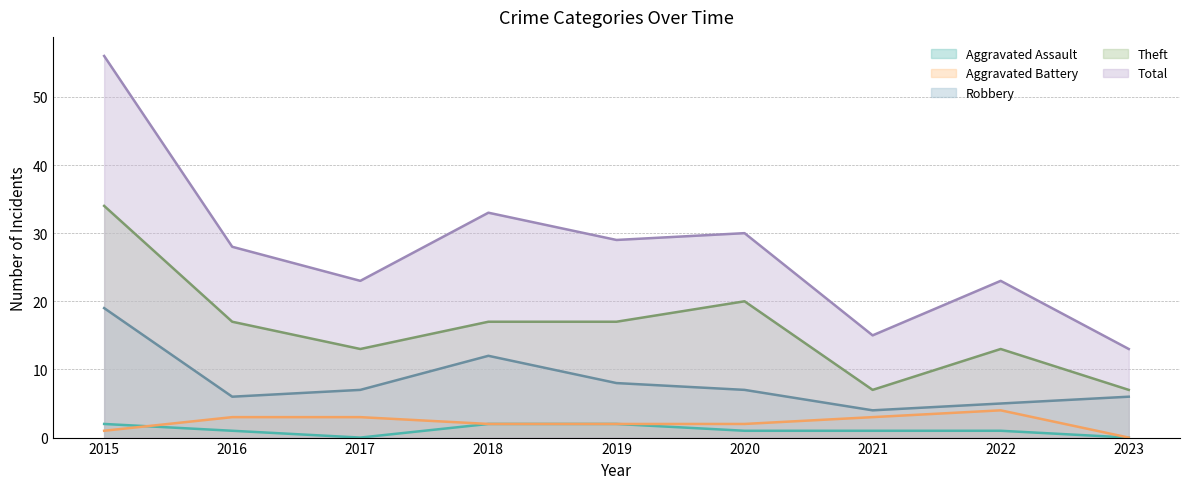

At which category does Robbery reach its first local peak?

2018